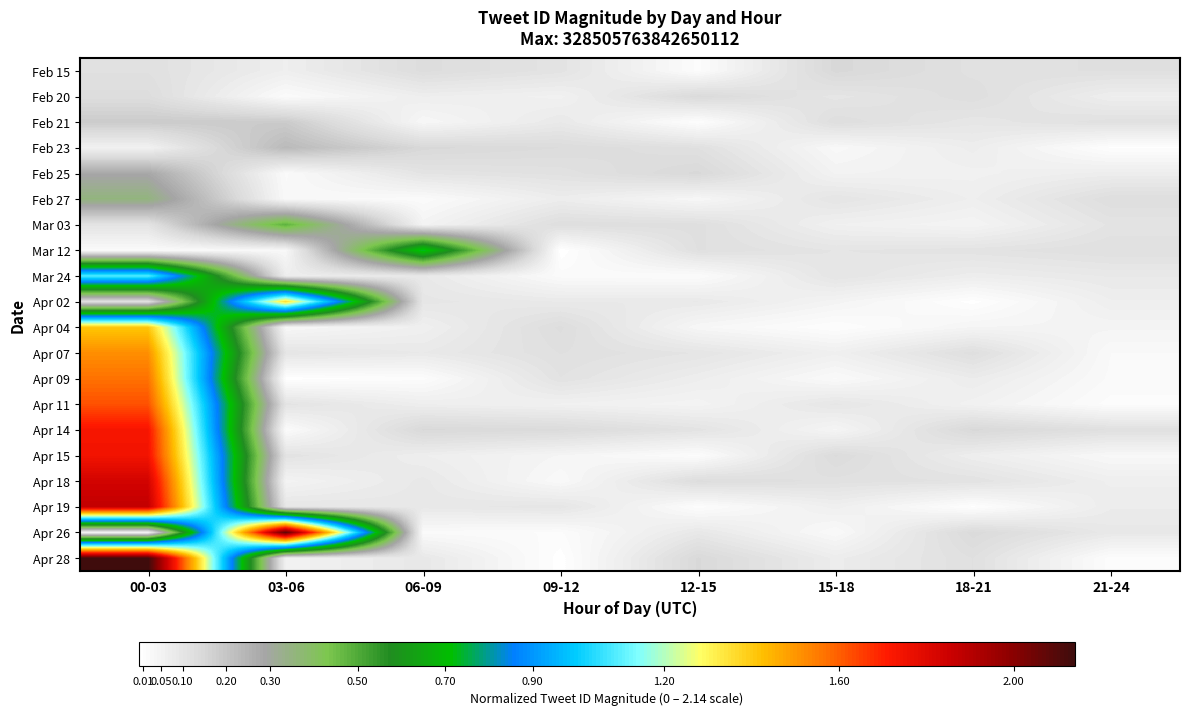

List the series in order of their peak value, highest first.

Apr 28, Apr 26, Apr 19, Apr 18, Apr 15, Apr 14, Apr 11, Apr 09, Apr 07, Apr 04, Apr 02, Mar 24, Mar 12, Mar 03, Feb 27, Feb 25, Feb 23, Feb 21, Feb 15, Feb 20